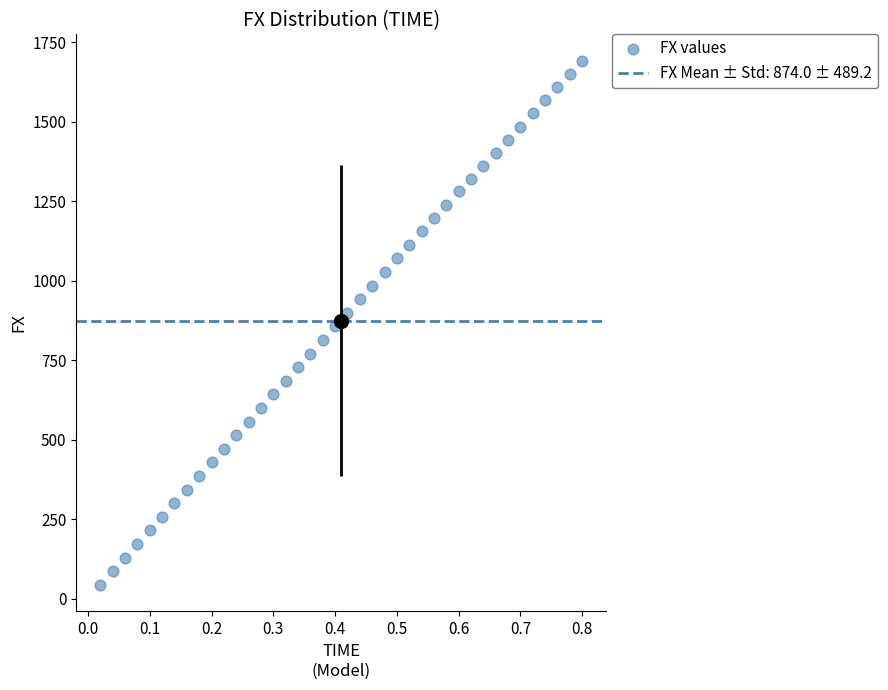

What is the range of Y values (max minus min)?

1649.6